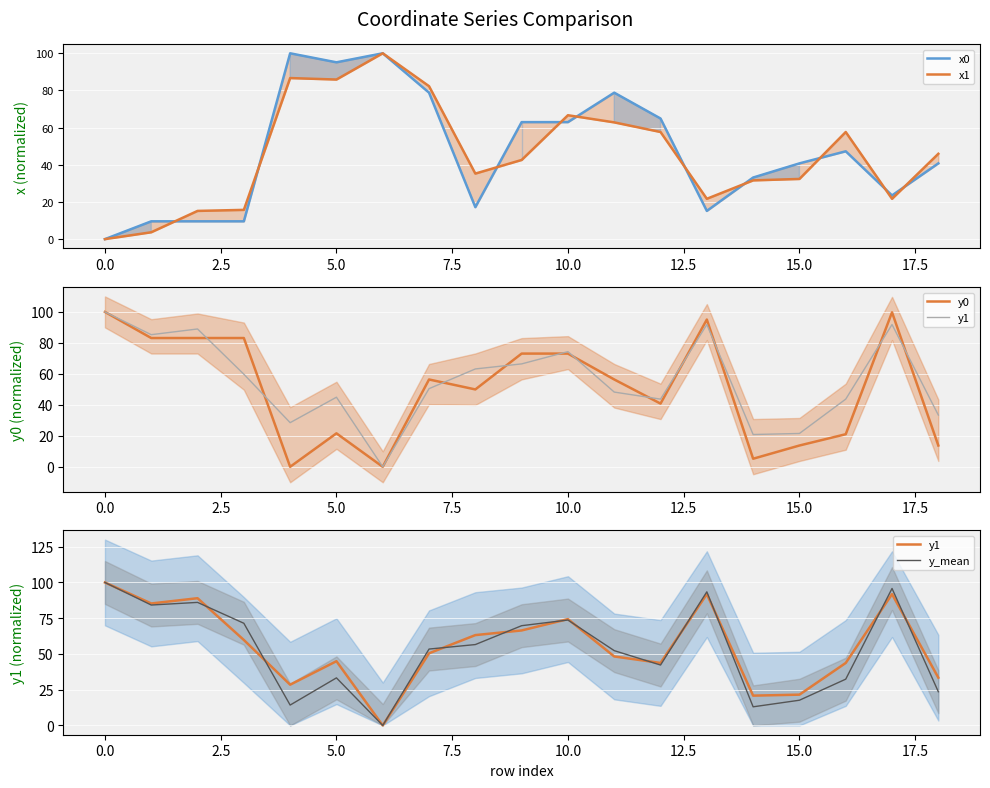

True or false: y1 and x1 cross at least once.

True